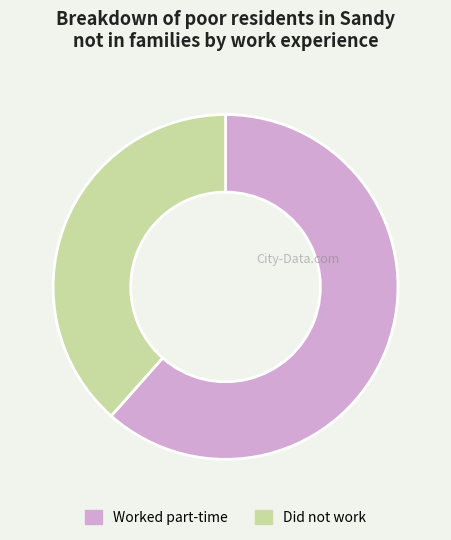

Combined, do Worked part-time and Did not work account for over 50%?

Yes